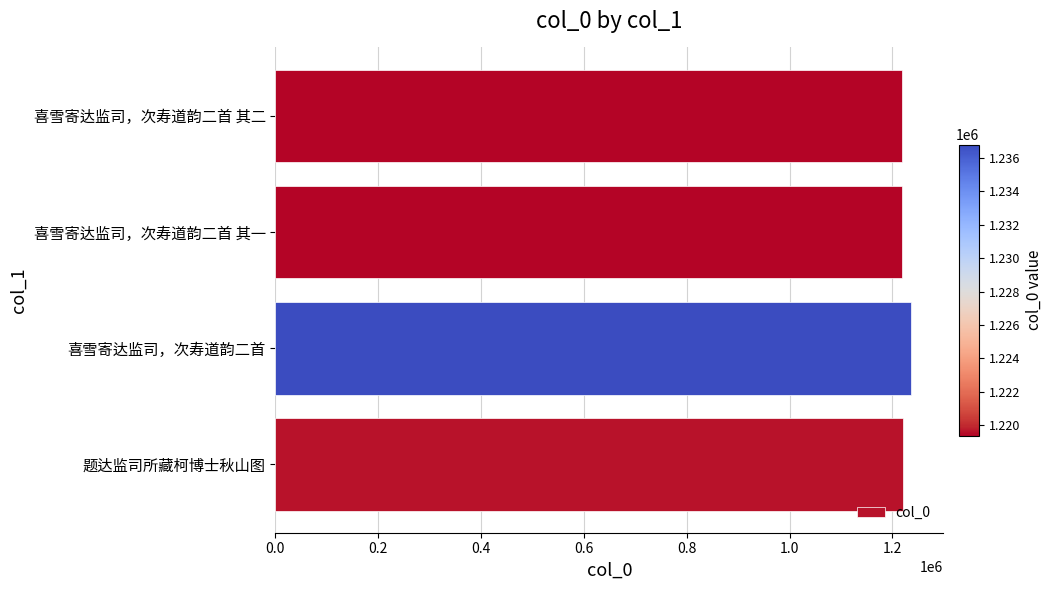

What is the minimum value shown in the chart?

1219357